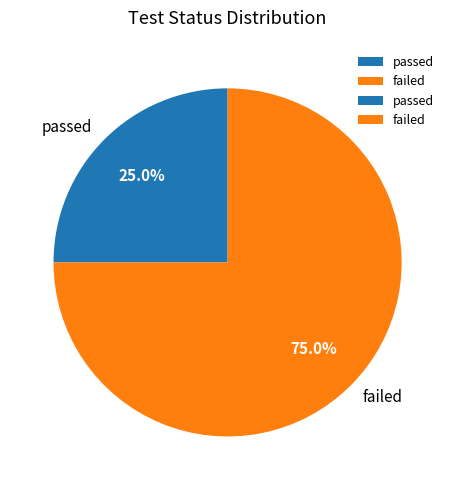

What is the largest slice in the pie chart?

failed